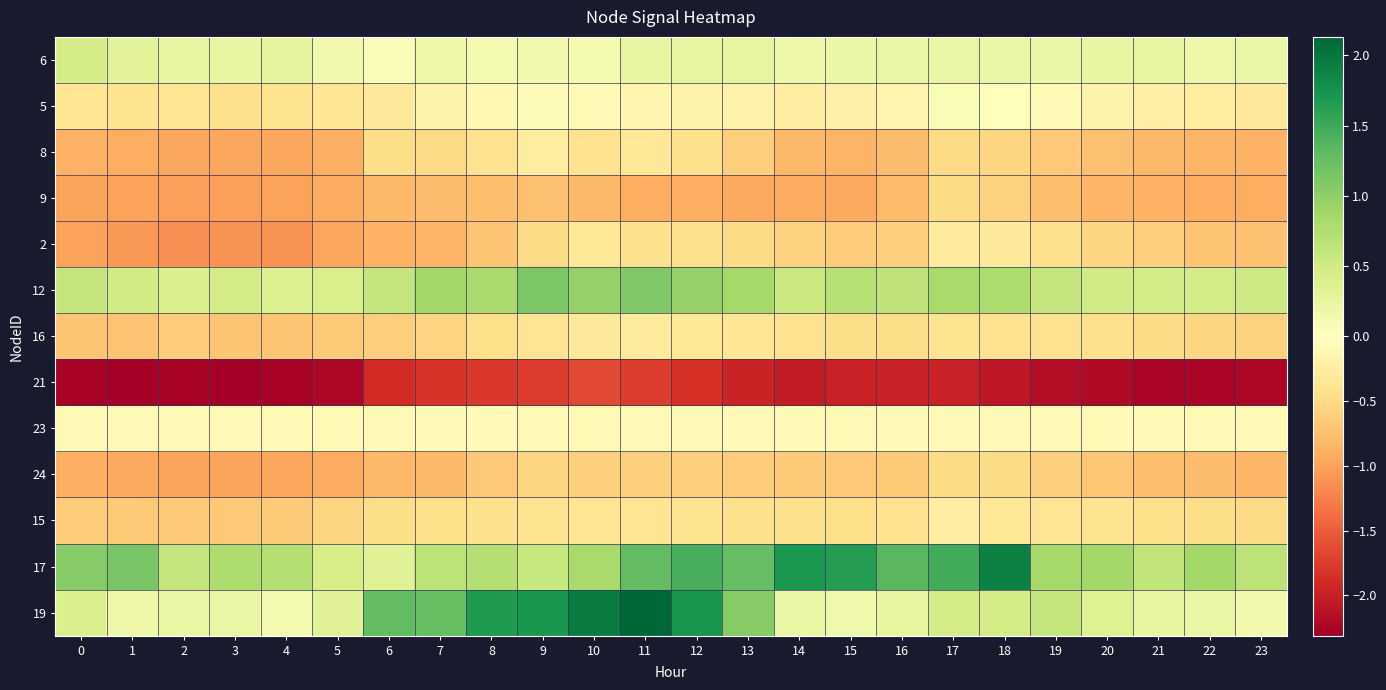

Reading left to right, extract all data points from this chart.

6: 0=0.5	1=0.3	2=0.3	3=0.2	4=0.3	5=0.1	6=0.1	7=0.2	8=0.1	9=0.2	10=0.1	11=0.2	12=0.3	13=0.3	14=0.2	15=0.2	16=0.2	17=0.2	18=0.2	19=0.2	20=0.2	21=0.3	22=0.2	23=0.2
5: 0=-0.4	1=-0.4	2=-0.4	3=-0.4	4=-0.4	5=-0.4	6=-0.3	7=-0.2	8=-0.1	9=-0.1	10=-0.1	11=-0.1	12=-0.2	13=-0.2	14=-0.3	15=-0.2	16=-0.1	17=0.1	18=0.0	19=-0.1	20=-0.2	21=-0.2	22=-0.3	23=-0.3
8: 0=-0.9	1=-0.9	2=-1.0	3=-1.0	4=-1.0	5=-0.9	6=-0.5	7=-0.5	8=-0.4	9=-0.3	10=-0.4	11=-0.4	12=-0.4	13=-0.6	14=-0.8	15=-0.9	16=-0.8	17=-0.5	18=-0.6	19=-0.7	20=-0.7	21=-0.8	22=-0.8	23=-0.9
9: 0=-1.0	1=-1.0	2=-1.0	3=-1.0	4=-1.0	5=-0.9	6=-0.8	7=-0.8	8=-0.8	9=-0.7	10=-0.8	11=-0.9	12=-0.9	13=-0.9	14=-0.9	15=-1.0	16=-0.8	17=-0.5	18=-0.6	19=-0.8	20=-0.8	21=-0.9	22=-0.9	23=-0.9
2: 0=-1.0	1=-1.1	2=-1.1	3=-1.1	4=-1.1	5=-1.0	6=-0.9	7=-0.9	8=-0.7	9=-0.5	10=-0.4	11=-0.4	12=-0.4	13=-0.5	14=-0.6	15=-0.6	16=-0.6	17=-0.3	18=-0.3	19=-0.4	20=-0.6	21=-0.6	22=-0.7	23=-0.8
12: 0=0.6	1=0.5	2=0.4	3=0.5	4=0.4	5=0.4	6=0.6	7=0.9	8=0.8	9=1.1	10=1.0	11=1.1	12=1.0	13=0.8	14=0.5	15=0.7	16=0.6	17=0.8	18=0.8	19=0.6	20=0.5	21=0.5	22=0.5	23=0.5
16: 0=-0.7	1=-0.7	2=-0.6	3=-0.7	4=-0.7	5=-0.7	6=-0.6	7=-0.6	8=-0.5	9=-0.4	10=-0.3	11=-0.3	12=-0.4	13=-0.4	14=-0.4	15=-0.5	16=-0.5	17=-0.4	18=-0.4	19=-0.4	20=-0.4	21=-0.5	22=-0.6	23=-0.6
21: 0=-2.3	1=-2.3	2=-2.3	3=-2.3	4=-2.3	5=-2.2	6=-1.9	7=-1.8	8=-1.8	9=-1.7	10=-1.6	11=-1.7	12=-1.8	13=-2.0	14=-2.0	15=-2.0	16=-2.0	17=-2.0	18=-2.1	19=-2.2	20=-2.2	21=-2.2	22=-2.2	23=-2.2
23: 0=-0.1	1=-0.1	2=-0.1	3=-0.1	4=-0.1	5=-0.1	6=-0.1	7=-0.1	8=-0.1	9=-0.1	10=-0.1	11=-0.1	12=-0.1	13=-0.1	14=-0.1	15=-0.1	16=-0.1	17=-0.1	18=-0.1	19=-0.1	20=-0.1	21=-0.1	22=-0.1	23=-0.1
24: 0=-0.9	1=-0.9	2=-1.0	3=-1.0	4=-1.0	5=-0.9	6=-0.8	7=-0.8	8=-0.7	9=-0.6	10=-0.6	11=-0.6	12=-0.6	13=-0.6	14=-0.7	15=-0.7	16=-0.7	17=-0.5	18=-0.5	19=-0.6	20=-0.7	21=-0.8	22=-0.8	23=-0.8
15: 0=-0.6	1=-0.7	2=-0.7	3=-0.7	4=-0.7	5=-0.5	6=-0.5	7=-0.5	8=-0.4	9=-0.4	10=-0.4	11=-0.4	12=-0.4	13=-0.4	14=-0.4	15=-0.5	16=-0.4	17=-0.3	18=-0.3	19=-0.4	20=-0.4	21=-0.5	22=-0.5	23=-0.5
17: 0=1.0	1=1.1	2=0.6	3=0.8	4=0.7	5=0.4	6=0.3	7=0.7	8=0.7	9=0.6	10=0.8	11=1.3	12=1.4	13=1.3	14=1.7	15=1.6	16=1.3	17=1.5	18=1.9	19=0.8	20=0.9	21=0.6	22=0.9	23=0.7
19: 0=0.4	1=0.2	2=0.2	3=0.2	4=0.1	5=0.3	6=1.3	7=1.3	8=1.7	9=1.7	10=1.9	11=2.1	12=1.7	13=1.1	14=0.2	15=0.2	16=0.3	17=0.5	18=0.5	19=0.6	20=0.4	21=0.2	22=0.2	23=0.1